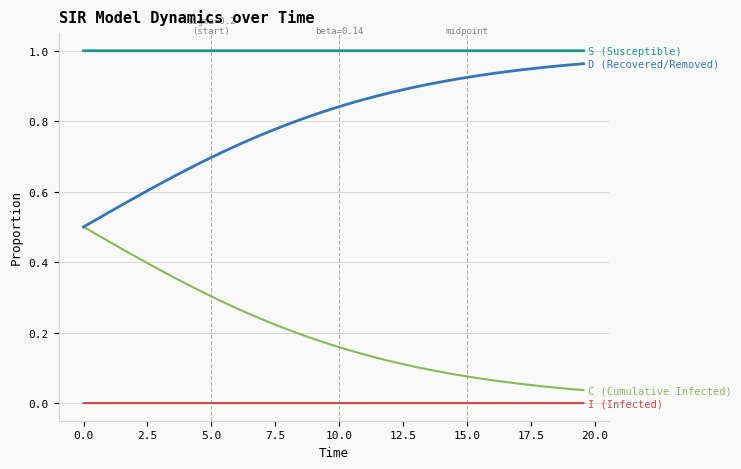

How many lines are shown in the chart?

4